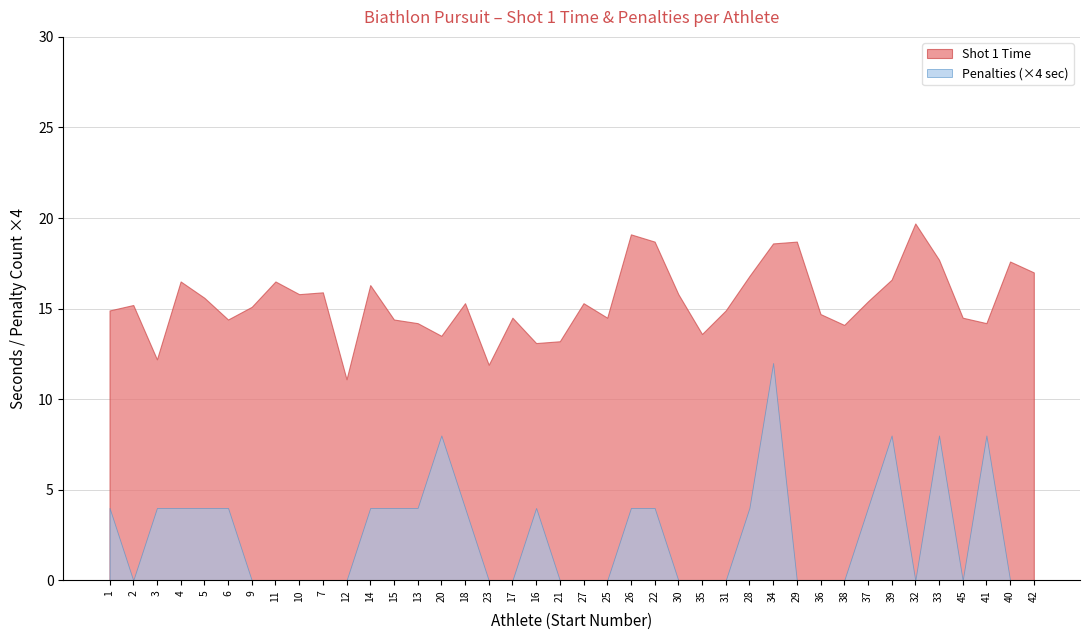

Where is Start number nearest to the value 23?

23